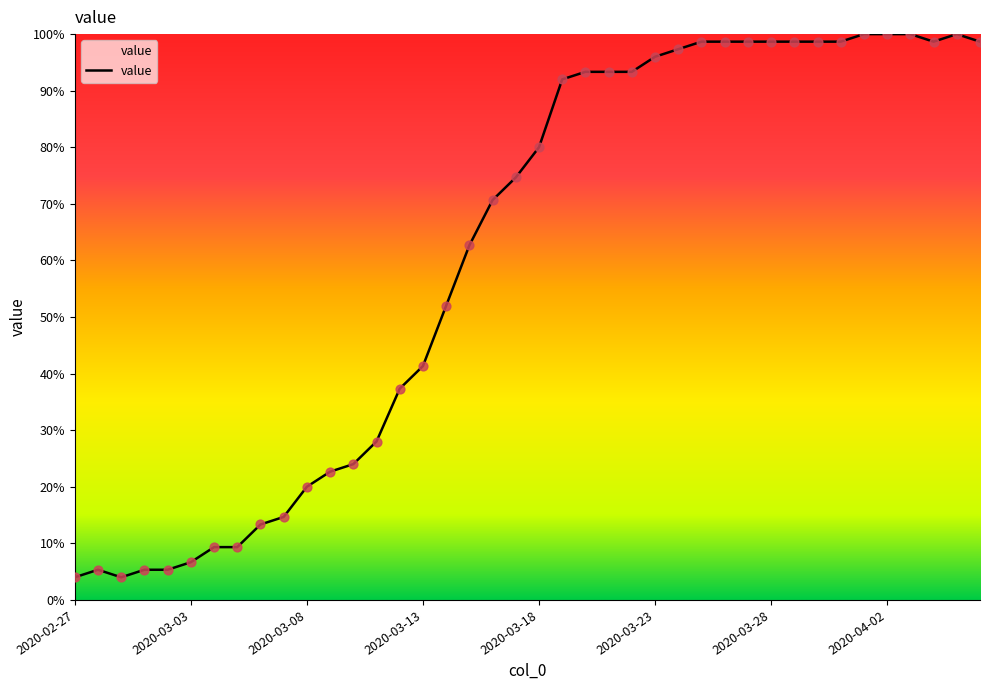

What is the difference between the maximum and minimum values?

96.0